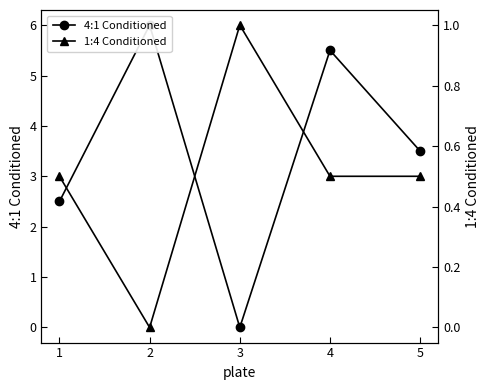

In 1:4 Conditioned, how many points are higher than both neighbors (excluding endpoints)?

1